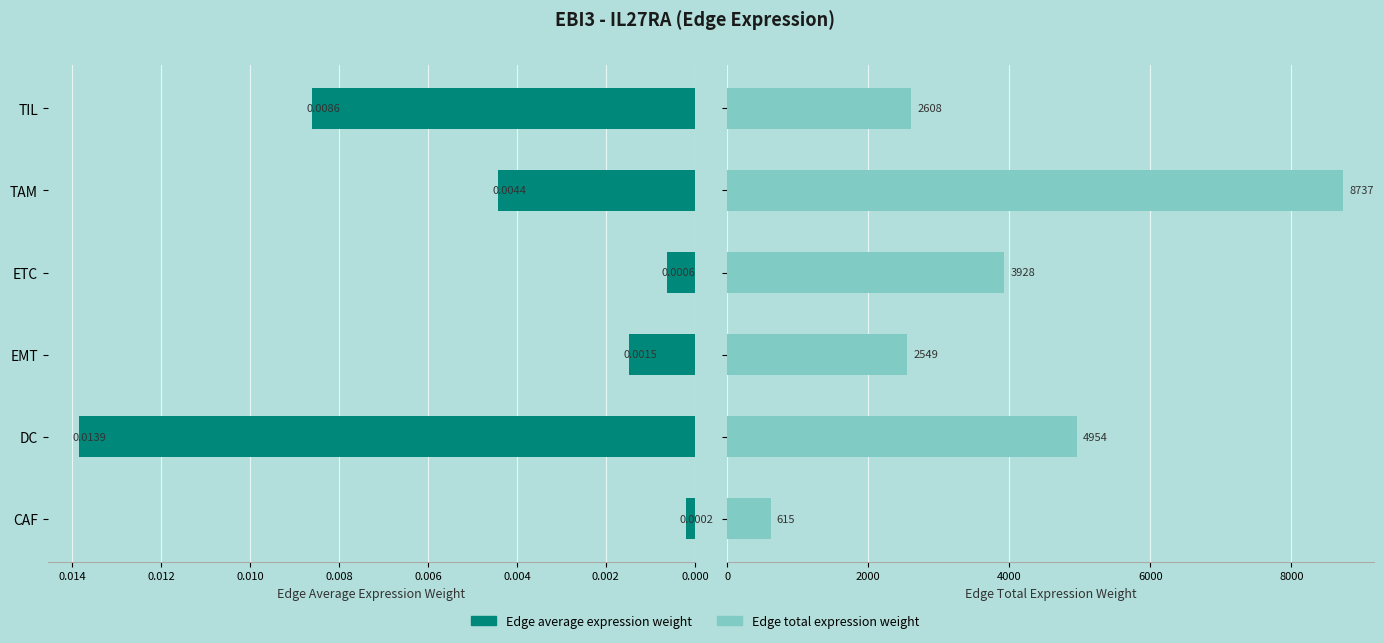

Does the chart contain stacked bars?

No